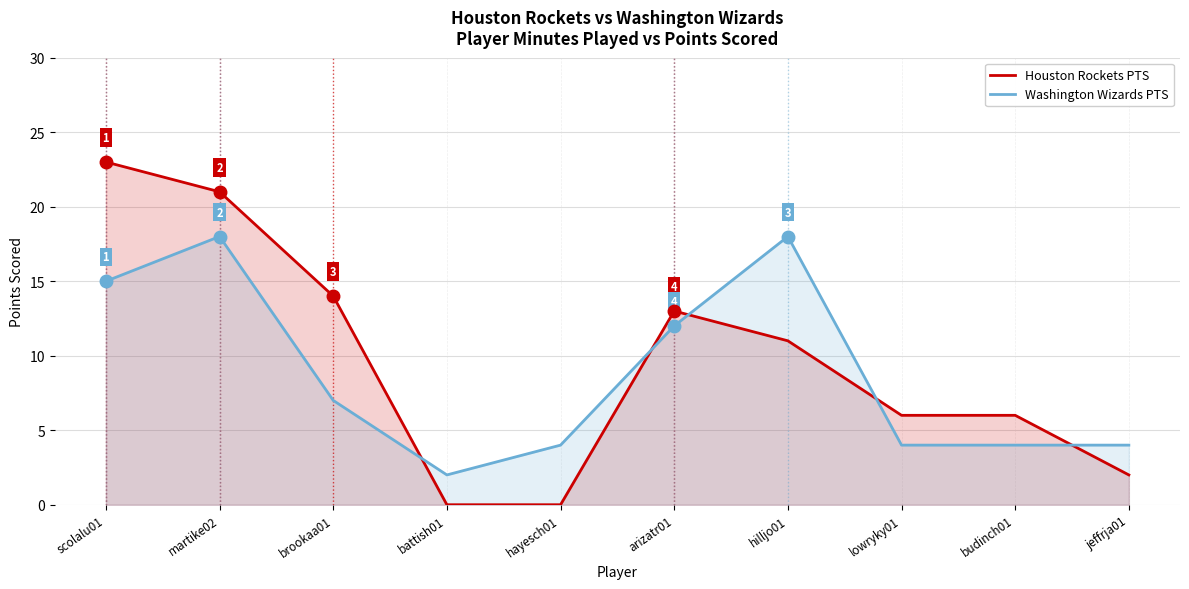

What is the greatest value displayed?

23